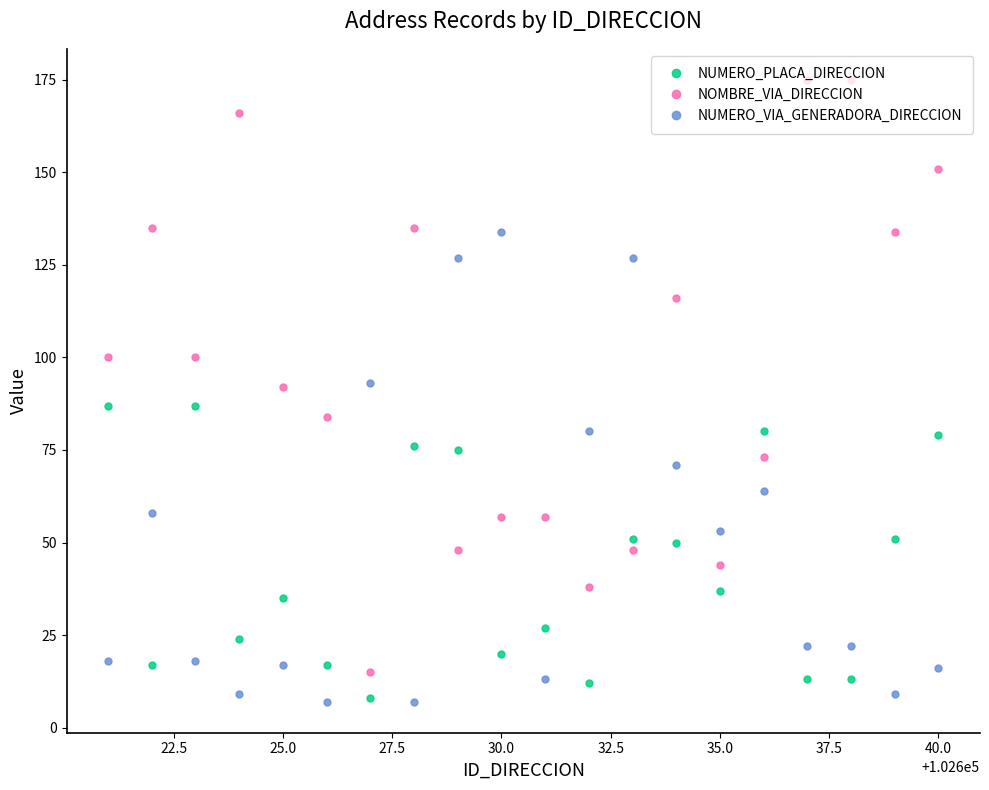

What is the lowest value of the NOMBRE_VIA_DIRECCION series?

15